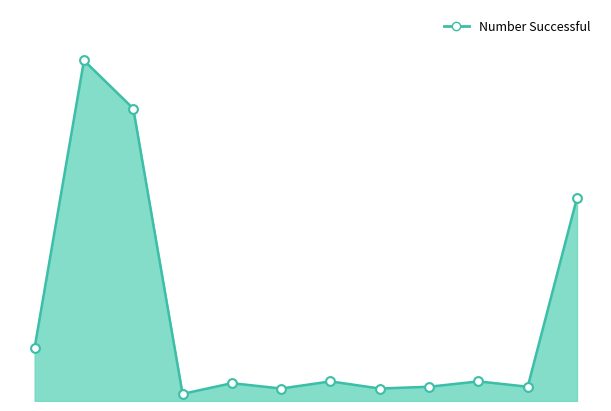

Is this an area chart (filled region under the line)?

Yes